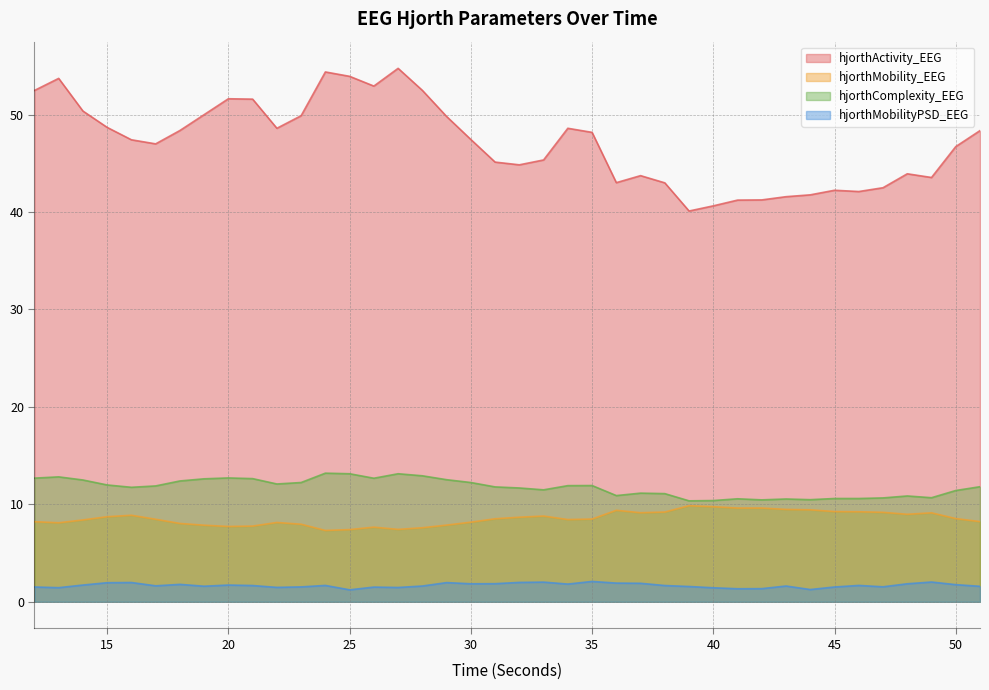

What is the smallest value displayed?

1.2